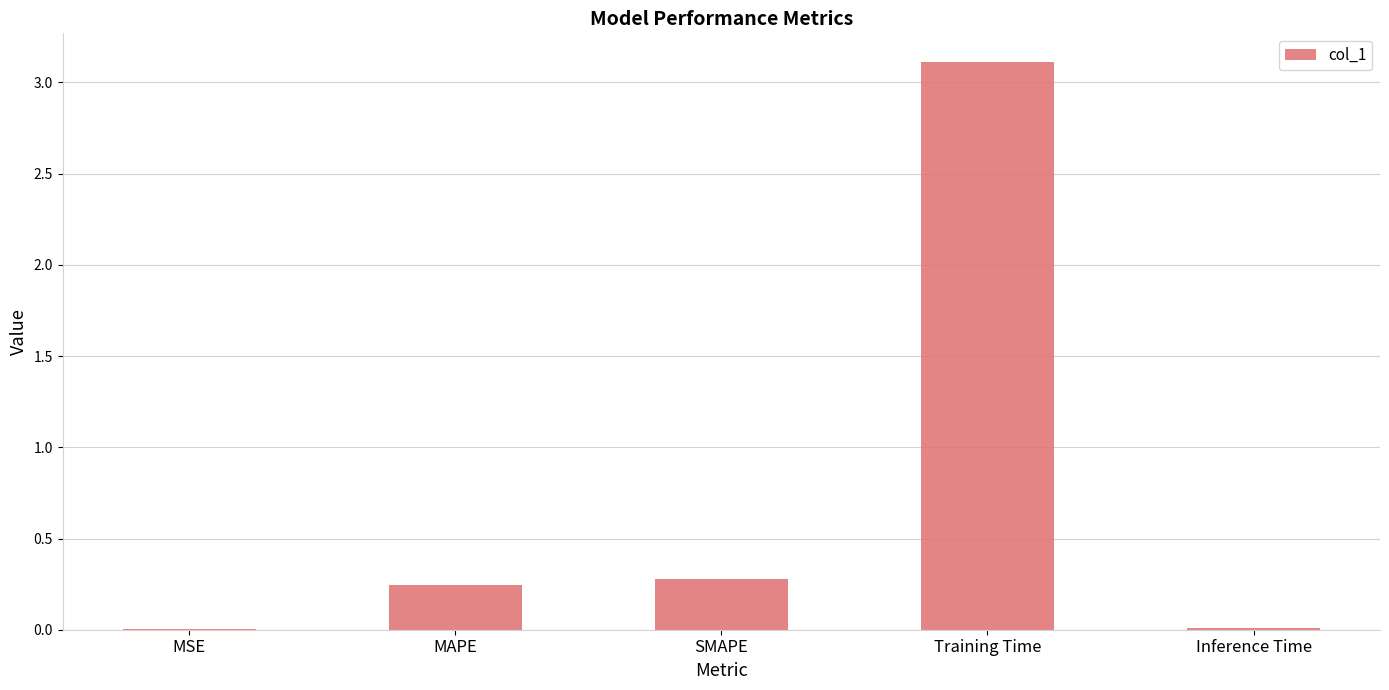

What is the average value?

0.7